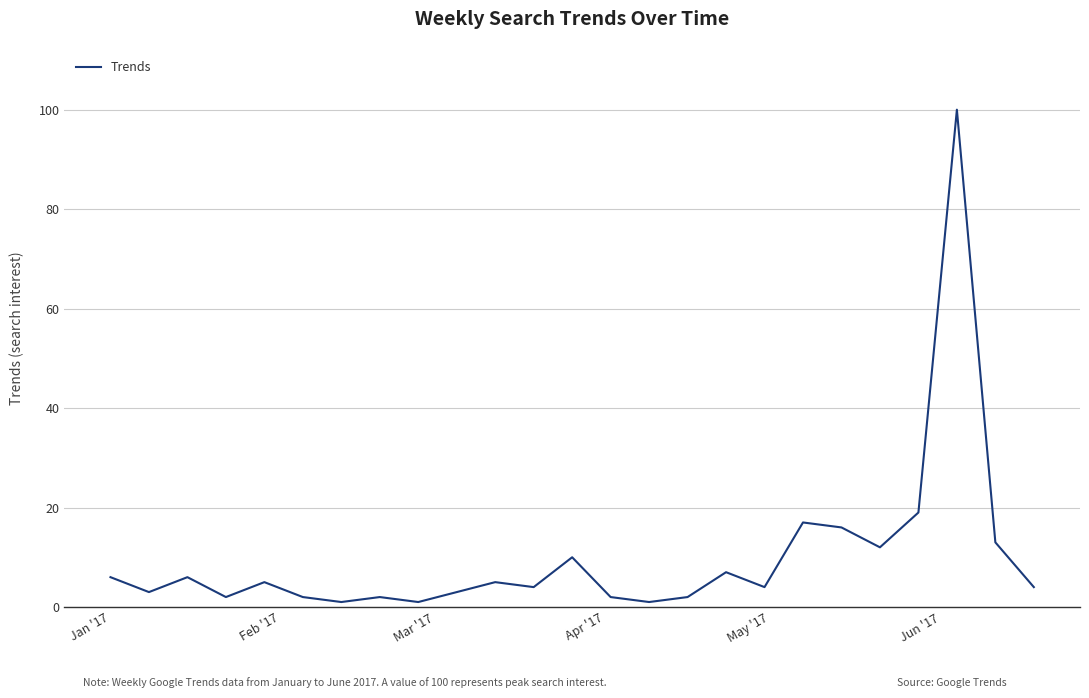

Reading left to right, list all the values displayed in this chart.

6	3	6	2	5	2	1	2	1	3	5	4	10	2	1	2	7	4	17	16	12	19	100	13	4